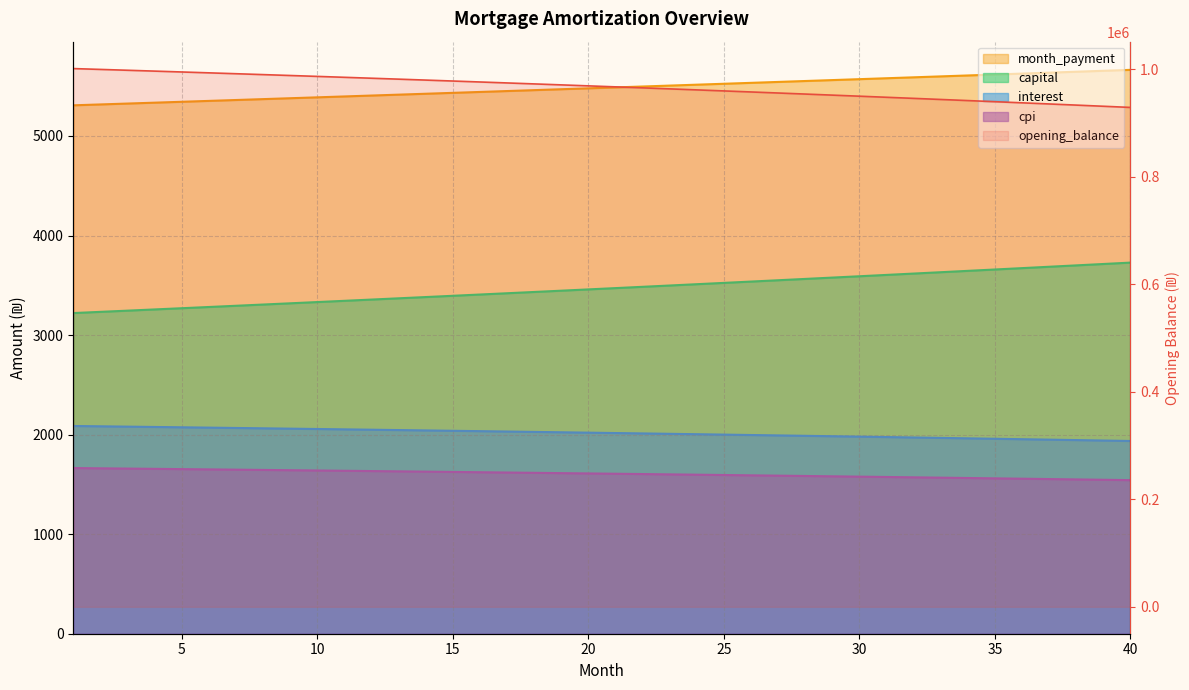

Is the value of cpi at 15 greater than the value of opening_balance at 15?

No